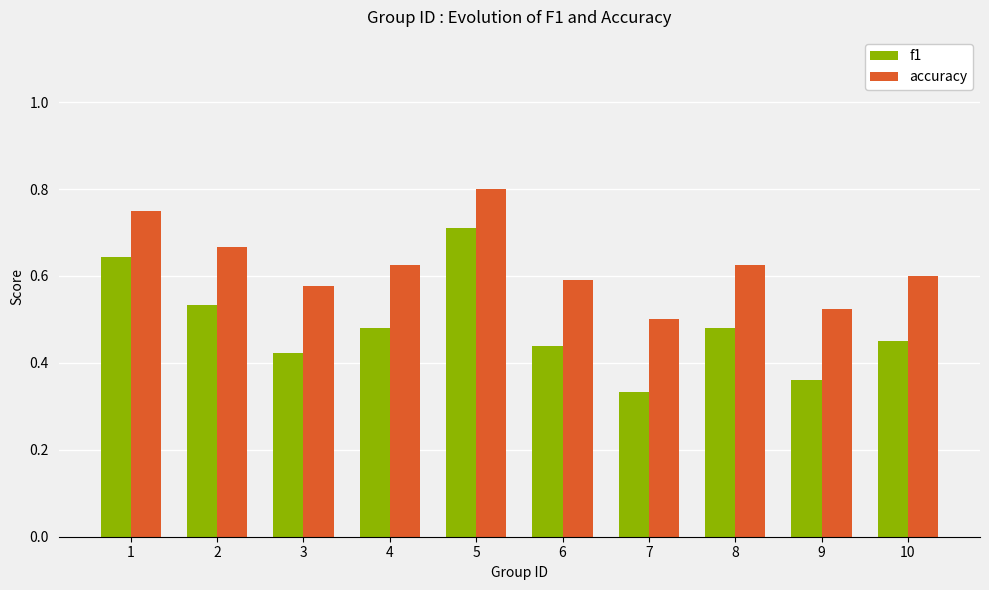

What are all the series names shown in the legend?

f1, accuracy